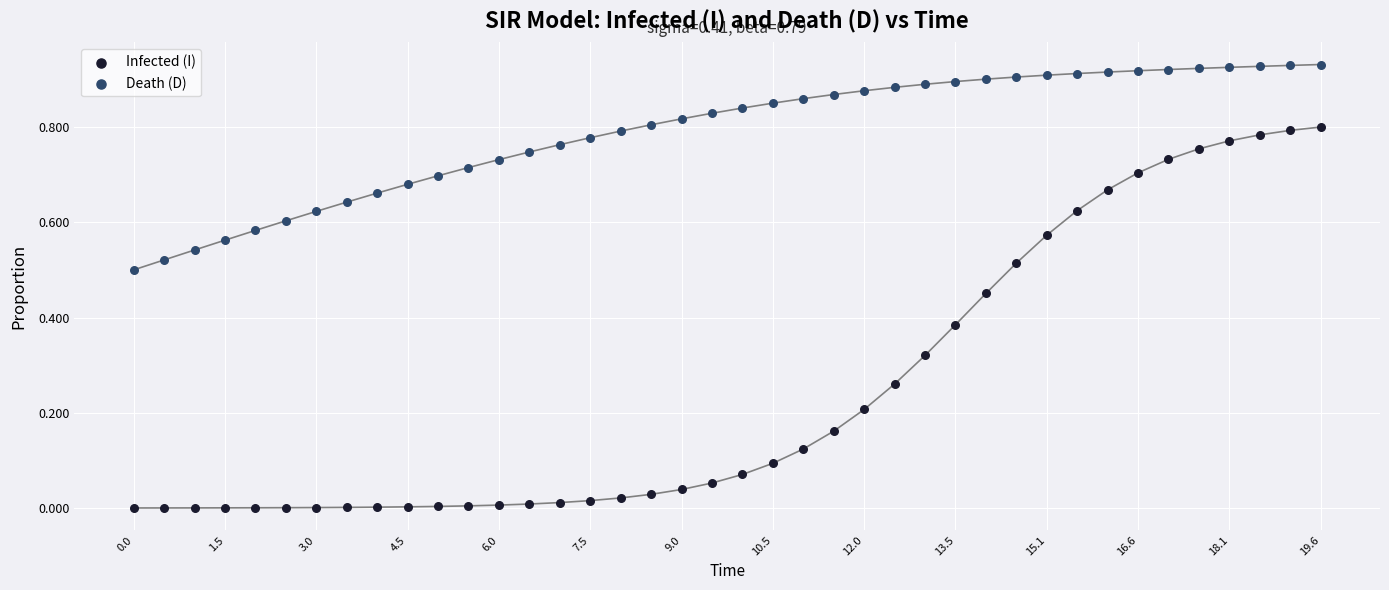

Which series contains the lowest Y value?

Infected (I)